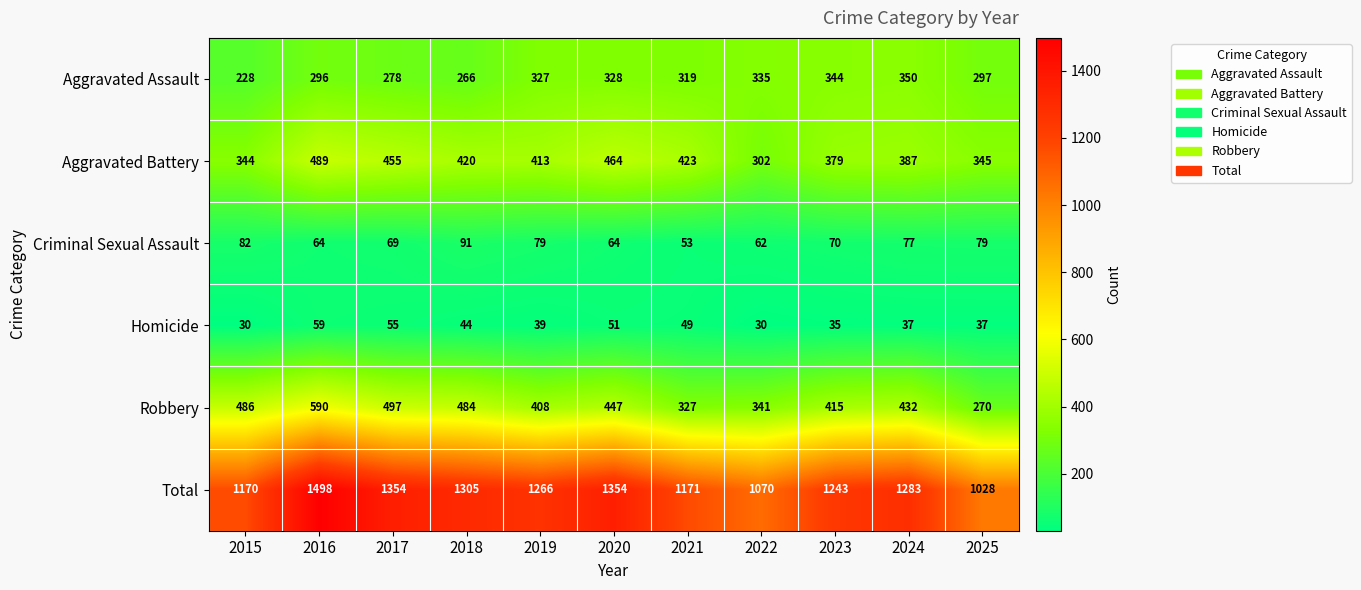

What is the maximum value shown in the chart?

1498